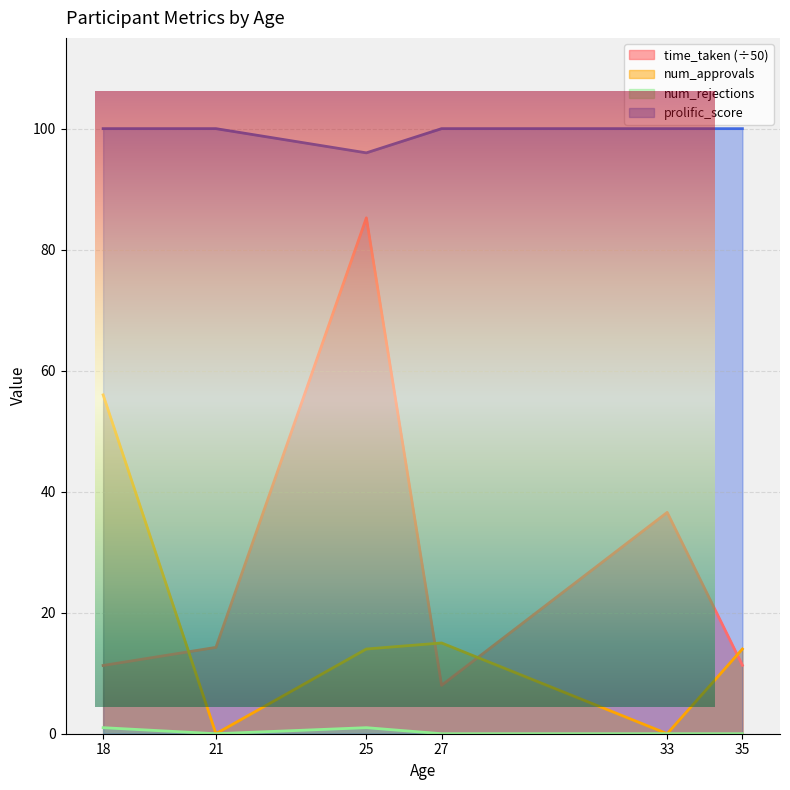

How many positive values does the num_rejections series have?

2